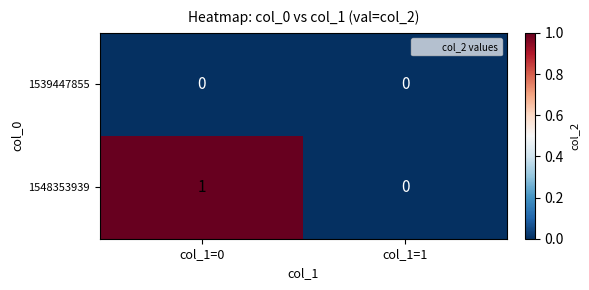

List the series in order of their overall mean, lowest first.

1539447855, 1548353939